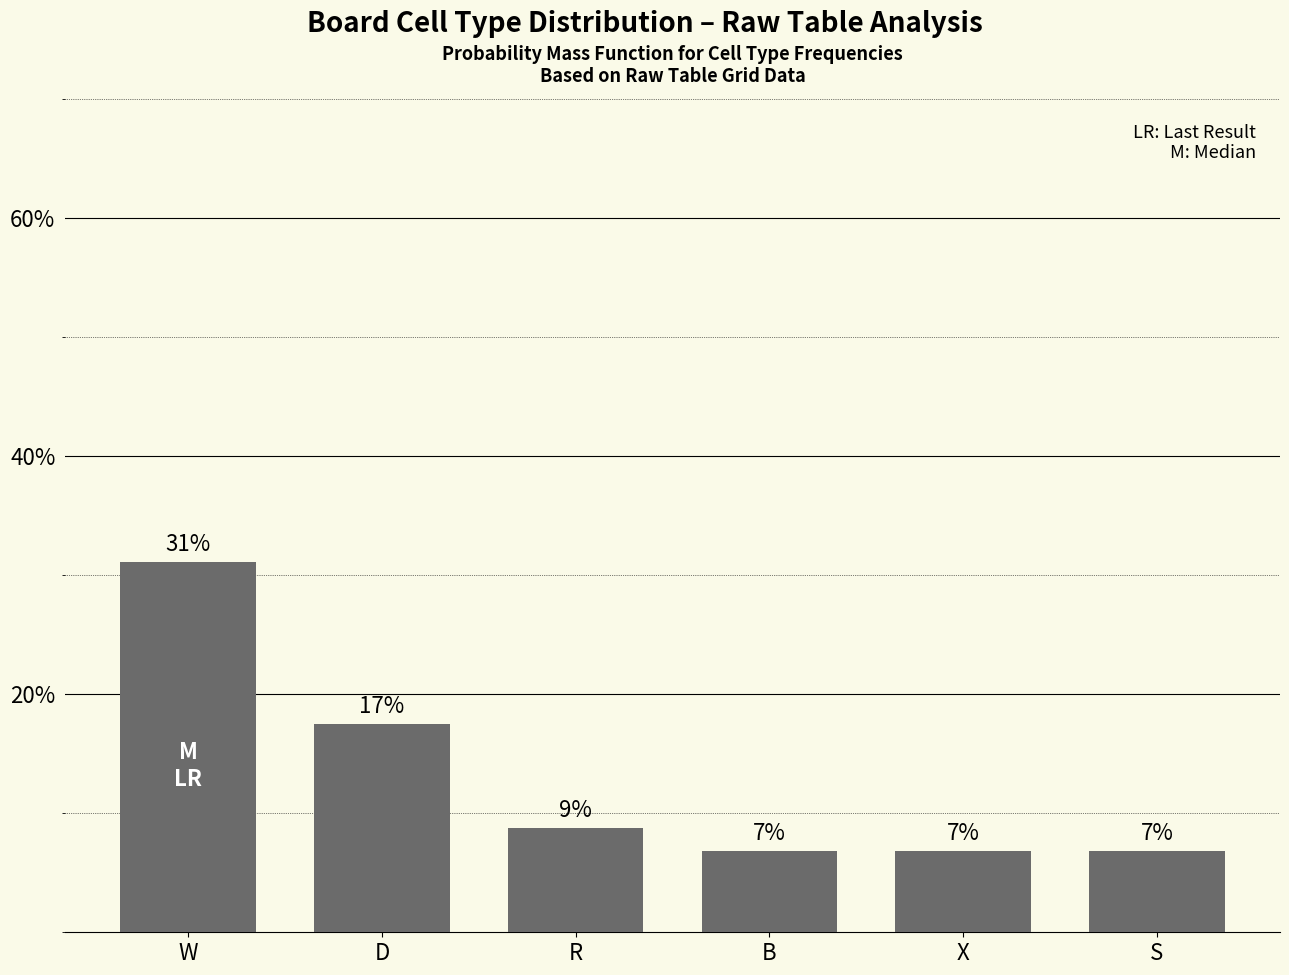

Rank the categories by value from highest to lowest.

W, D, R, B, X, S